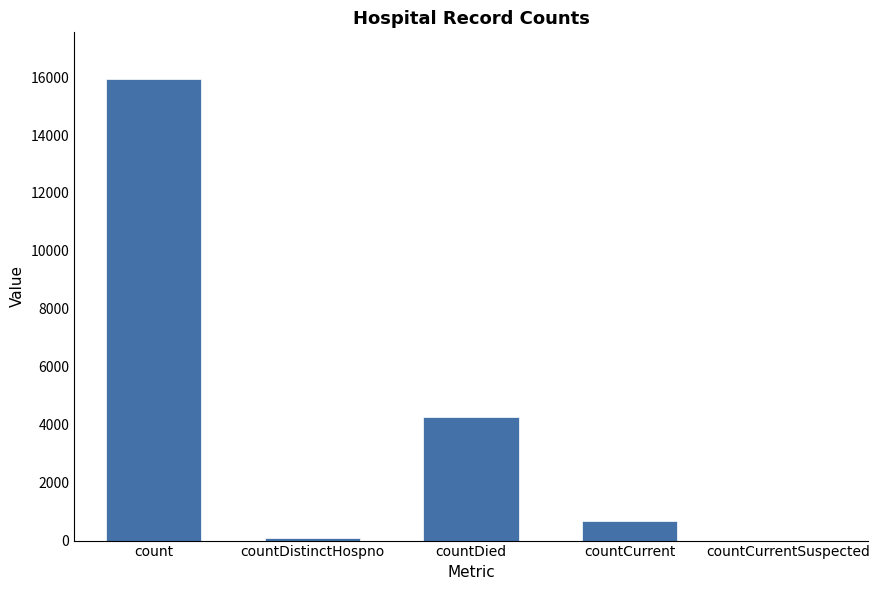

Reading right to left, transcribe all the data shown in this chart.

0	665	4263	78	15951